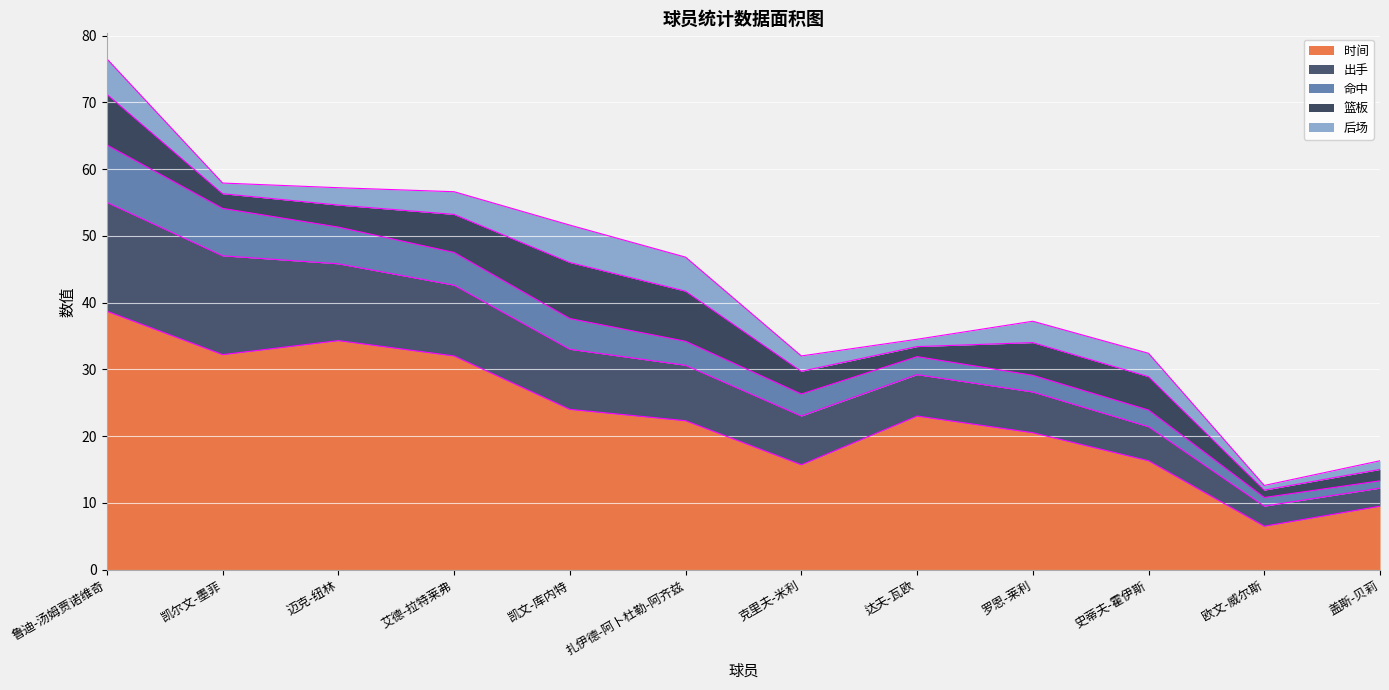

Which series has the largest total across all categories?

时间